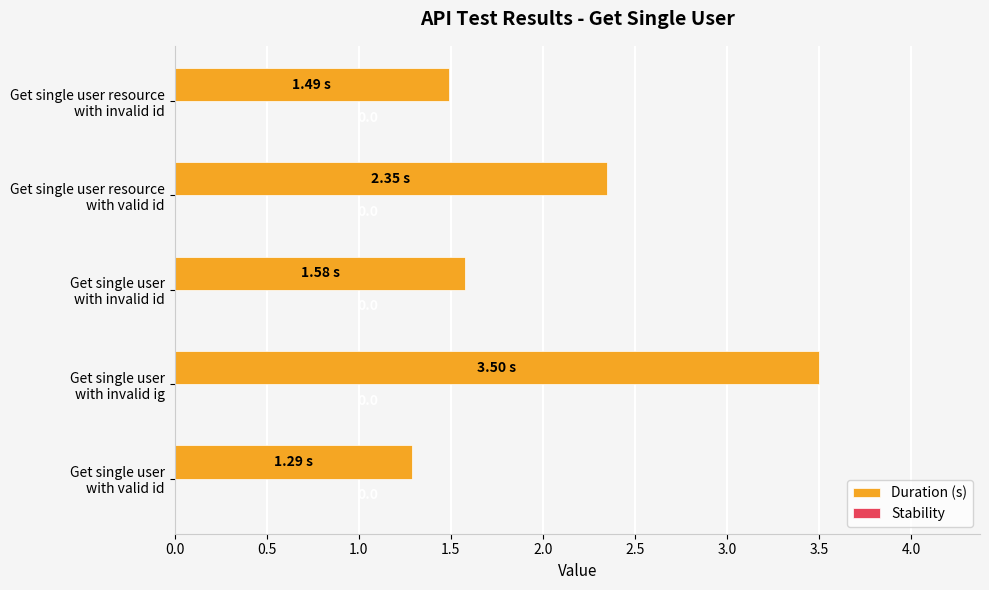

Are the bars horizontal?

Yes